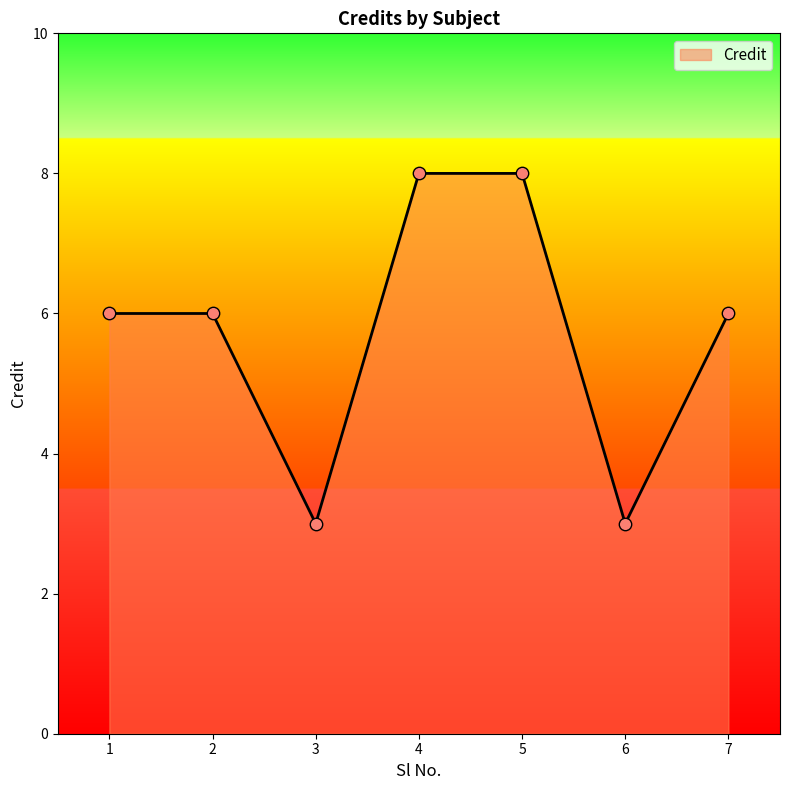

What is the change in value from 1 to 5?

+2